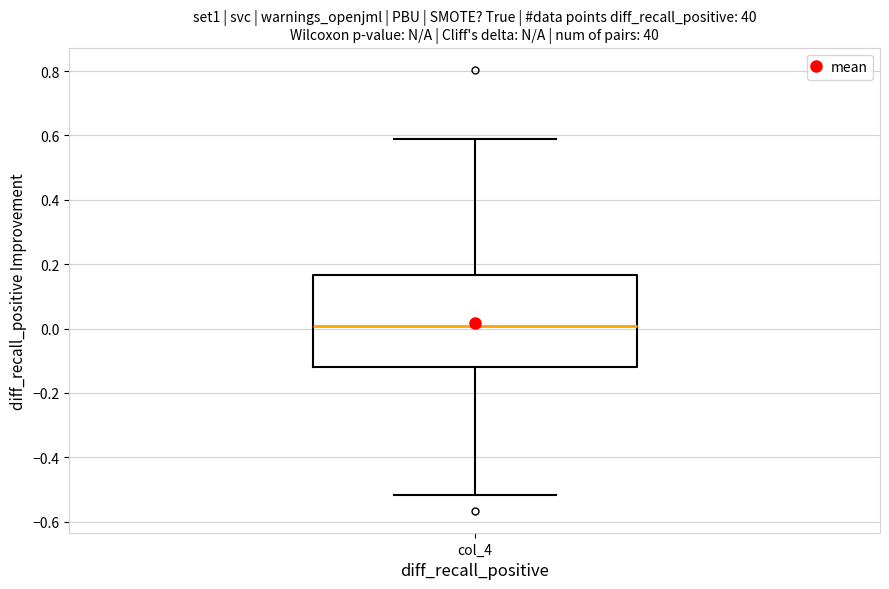

Read this box plot against the y-axis: the position of the median line, the range covered by the box, and the ends of both whiskers. The values are not printed on the chart, so give them approximately, as read against the axis.

median 0.00, box -0.12 to 0.16, whiskers -0.52 to 0.58